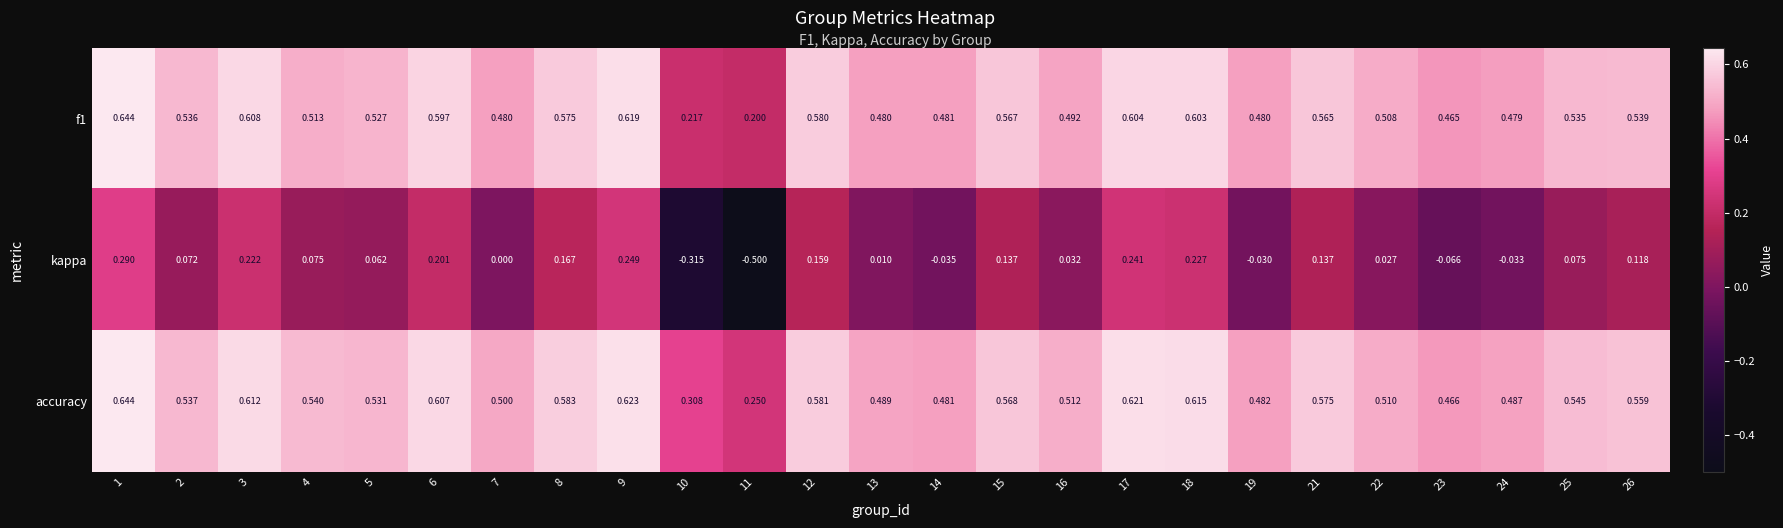

Which series changed the most between 12 and 14?

kappa